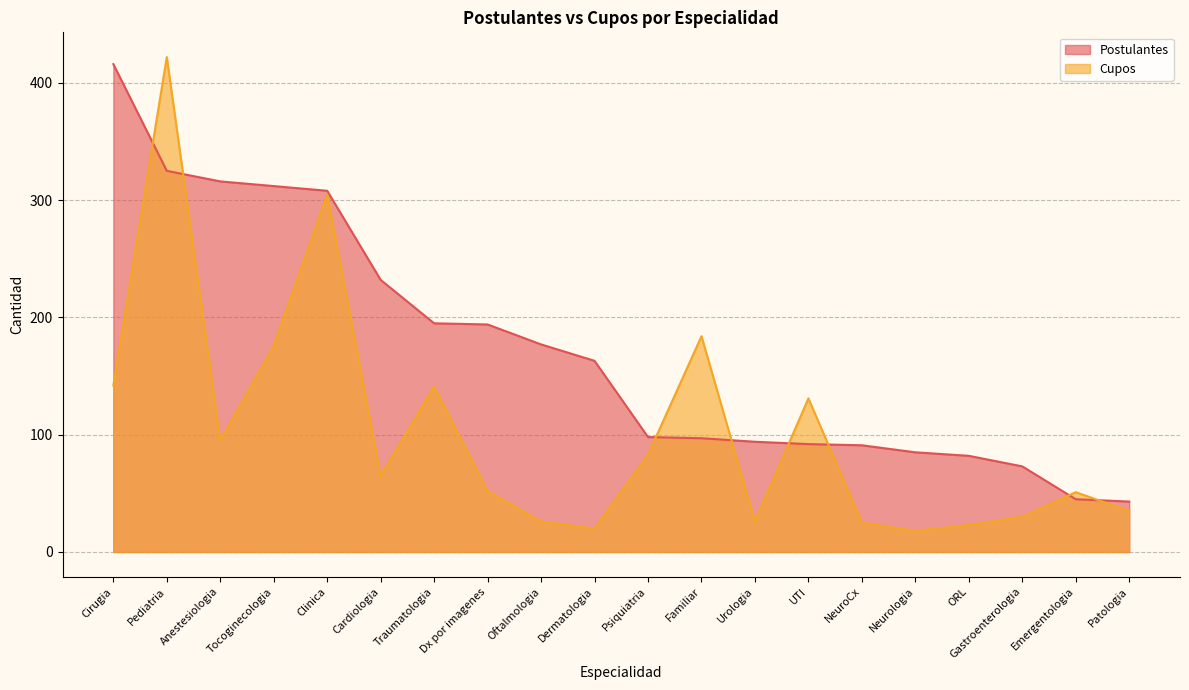

What is the maximum value shown in the chart?

422